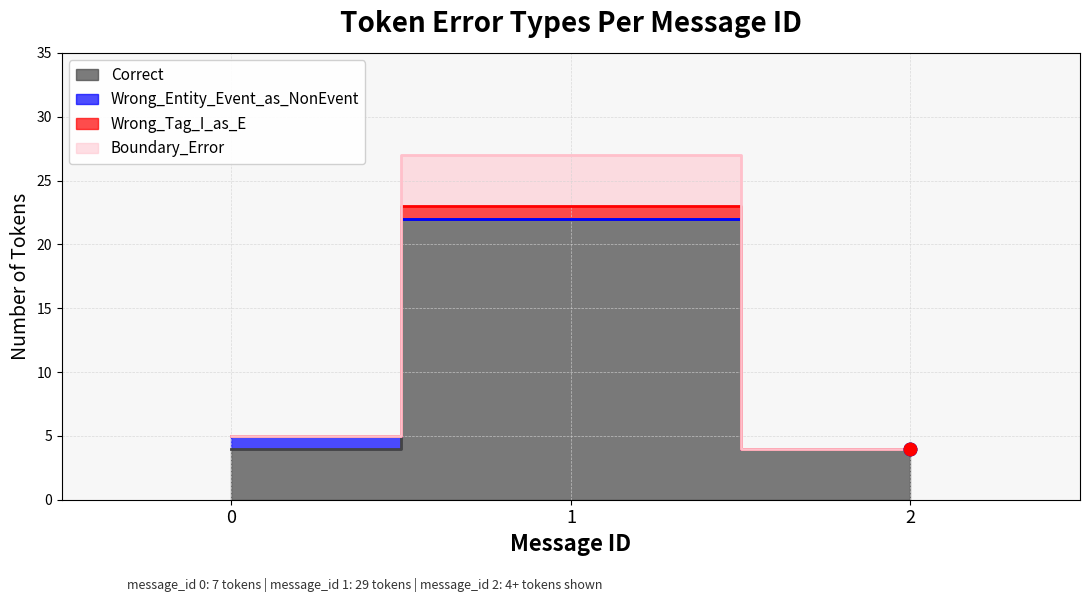

Which series has the largest total across all categories?

Wrong_Tag_I_as_E